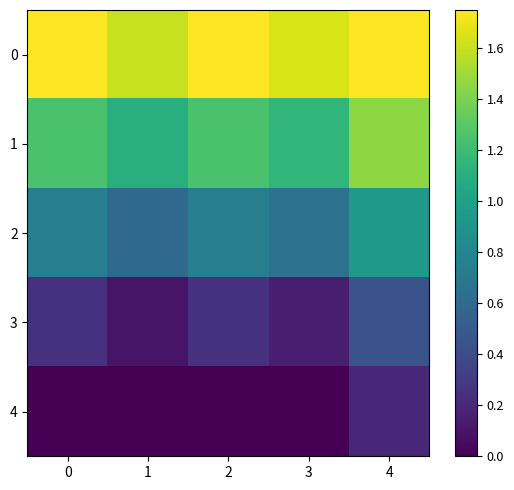

Rank the series by their maximum value, from lowest to highest.

4, 3, 2, 1, 0